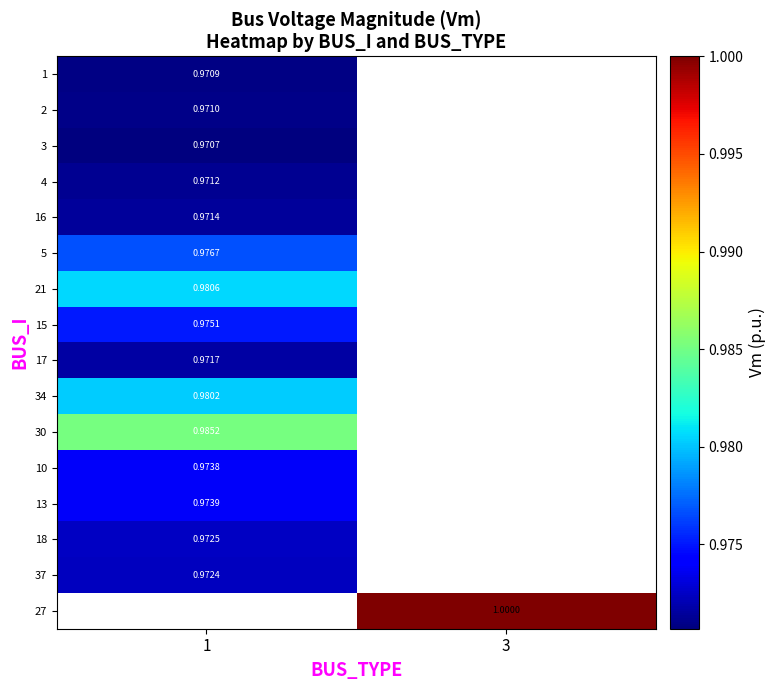

At which label does 21 reach its peak?

1